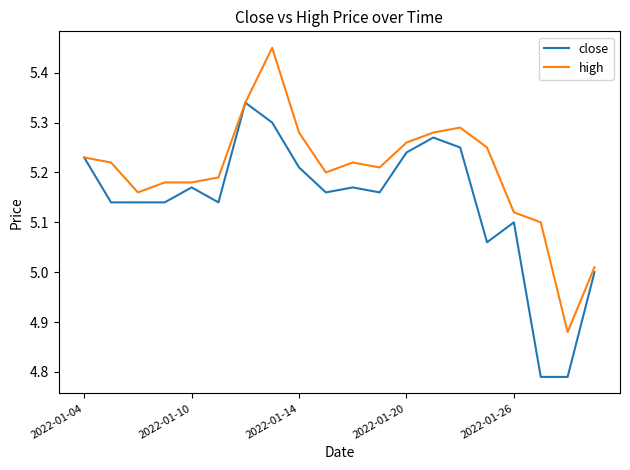

Which series has the largest total across all categories?

high